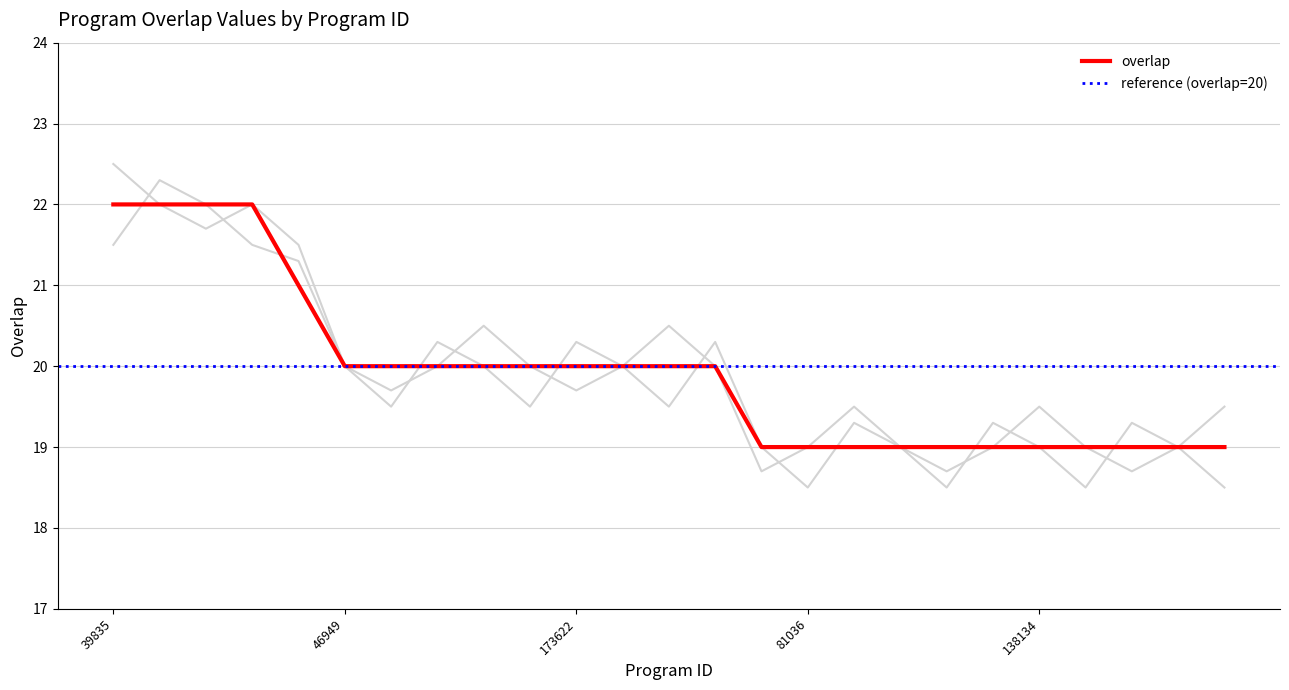

Approximately how many times larger is the value at 274972 compared to 173622?

1.0